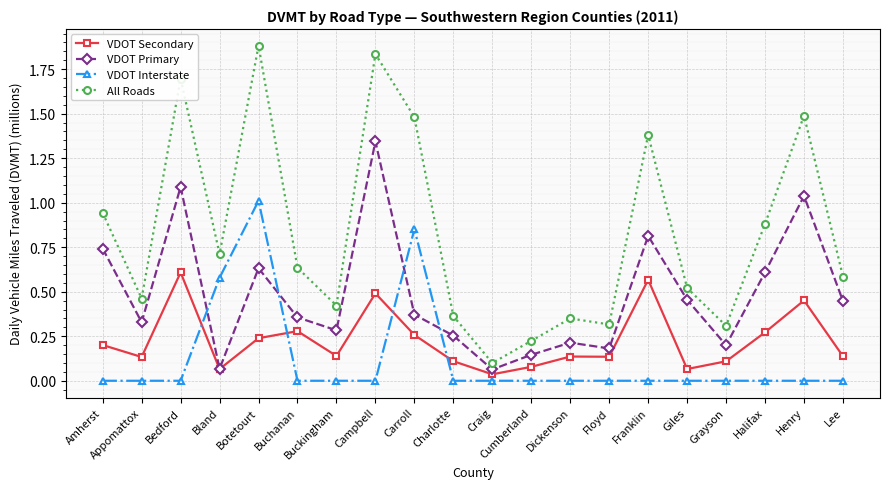

Which series ends up on top after the final intersection of VDOT Secondary and VDOT Interstate?

VDOT Secondary